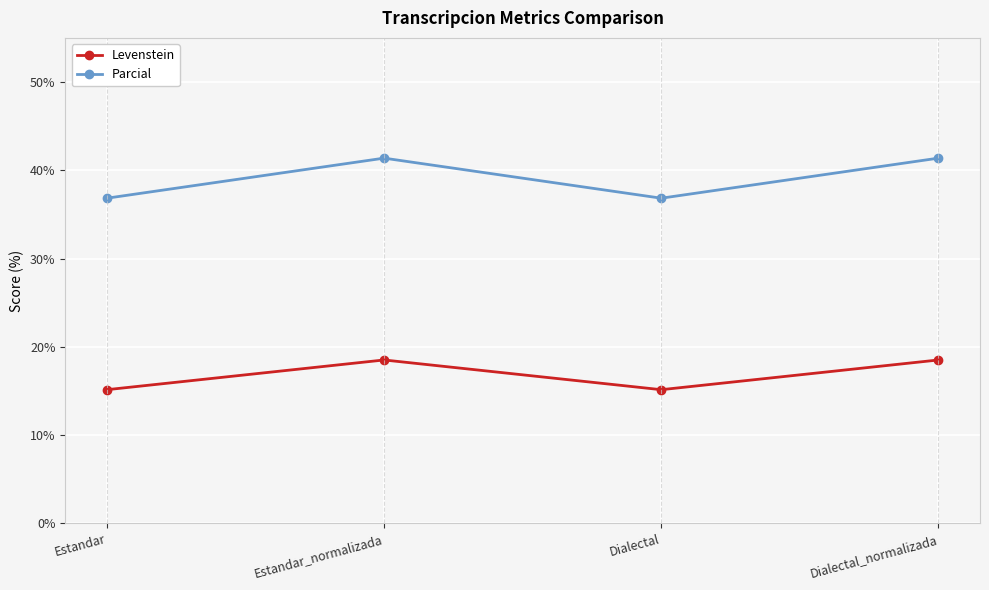

Rank the series by their maximum value, from highest to lowest.

Parcial, Levenstein